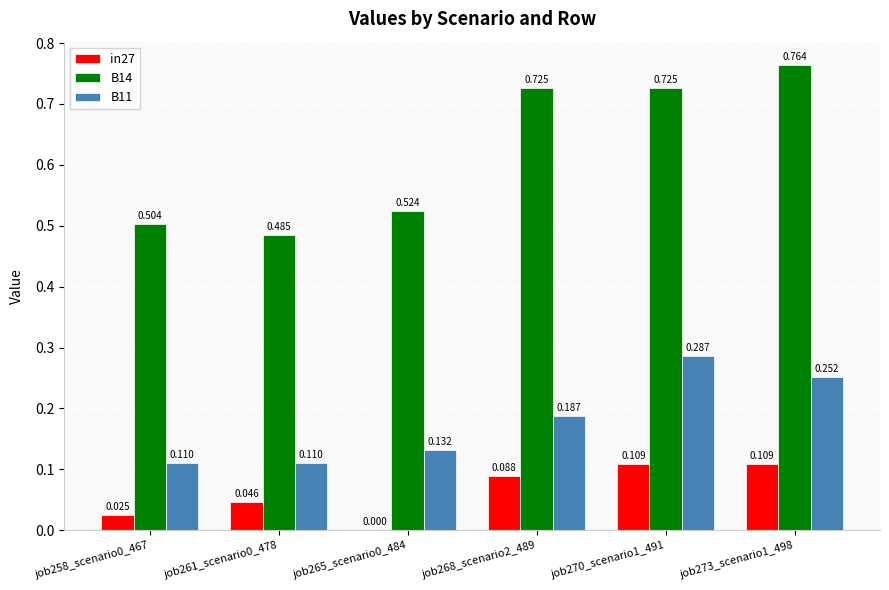

Are the bars grouped side by side (vs. stacked)?

Yes